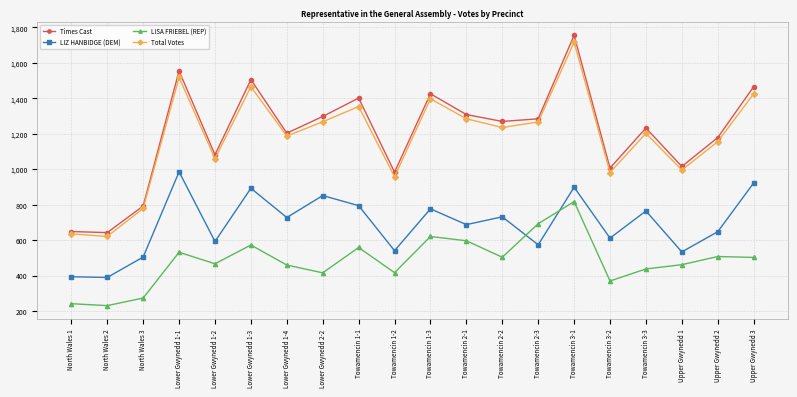

What are all the series names shown in the legend?

Times Cast, LIZ HANBIDGE (DEM), LISA FRIEBEL (REP), Total Votes